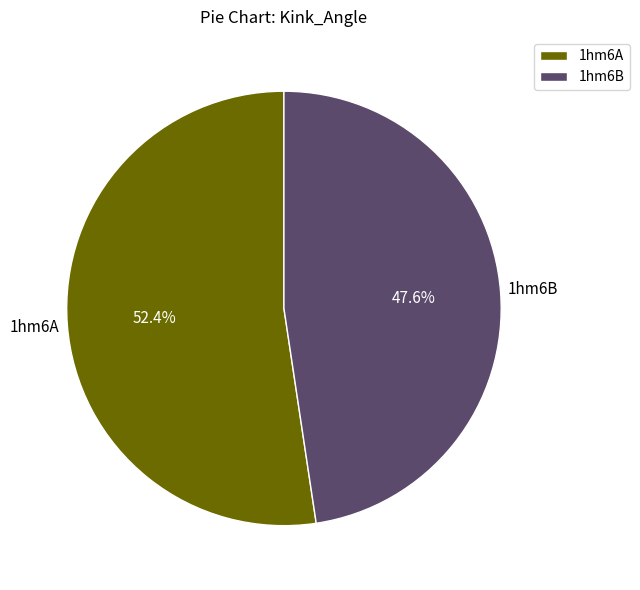

How many segments does this pie chart have?

2